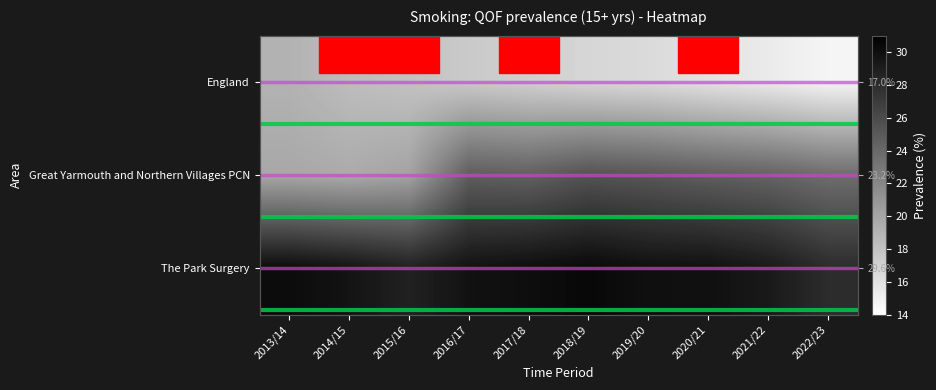

What is the difference between the maximum and second lowest values in the The Park Surgery series?

1.6